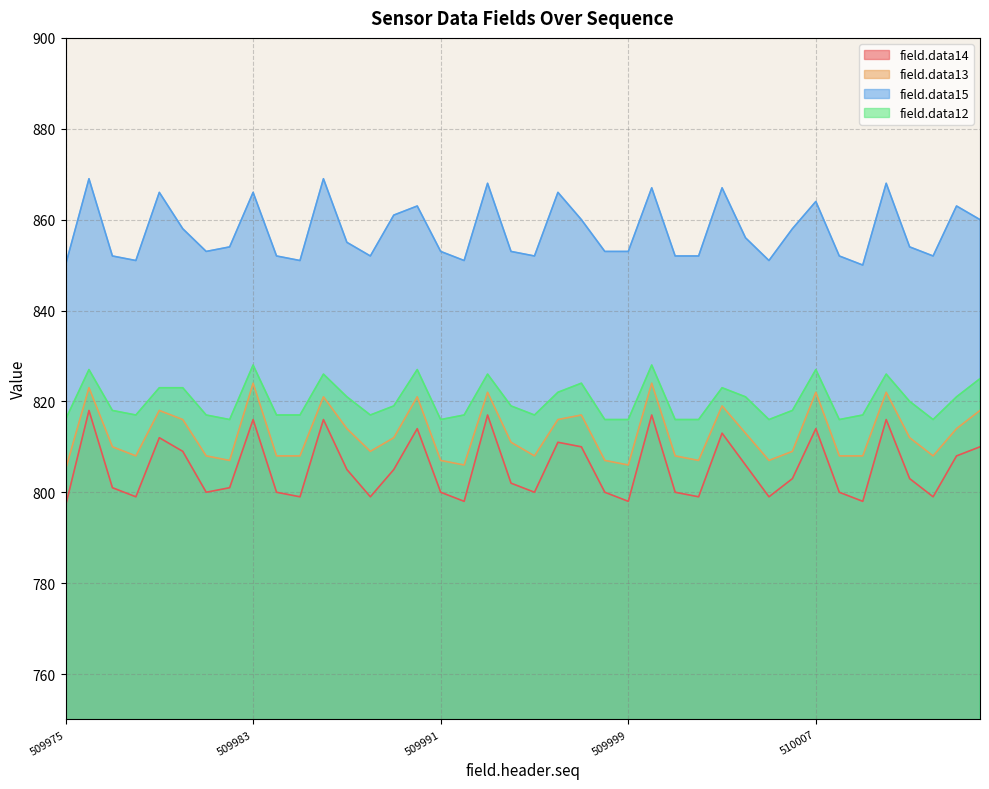

Reading left to right, list all the values displayed in this chart.

field.data14: 797	818	801	799	812	809	800	801	816	800	799	816	805	799	805	814	800	798	817	802	800	811	810	800	798	817	800	799	813	806	799	803	814	800	798	816	803	799	808	810
field.data13: 805	823	810	808	818	816	808	807	824	808	808	821	814	809	812	821	807	806	822	811	808	816	817	807	806	824	808	807	819	813	807	809	822	808	808	822	812	808	814	818
field.data15: 850	869	852	851	866	858	853	854	866	852	851	869	855	852	861	863	853	851	868	853	852	866	860	853	853	867	852	852	867	856	851	858	864	852	850	868	854	852	863	860
field.data12: 816	827	818	817	823	823	817	816	828	817	817	826	821	817	819	827	816	817	826	819	817	822	824	816	816	828	816	816	823	821	816	818	827	816	817	826	820	816	821	825